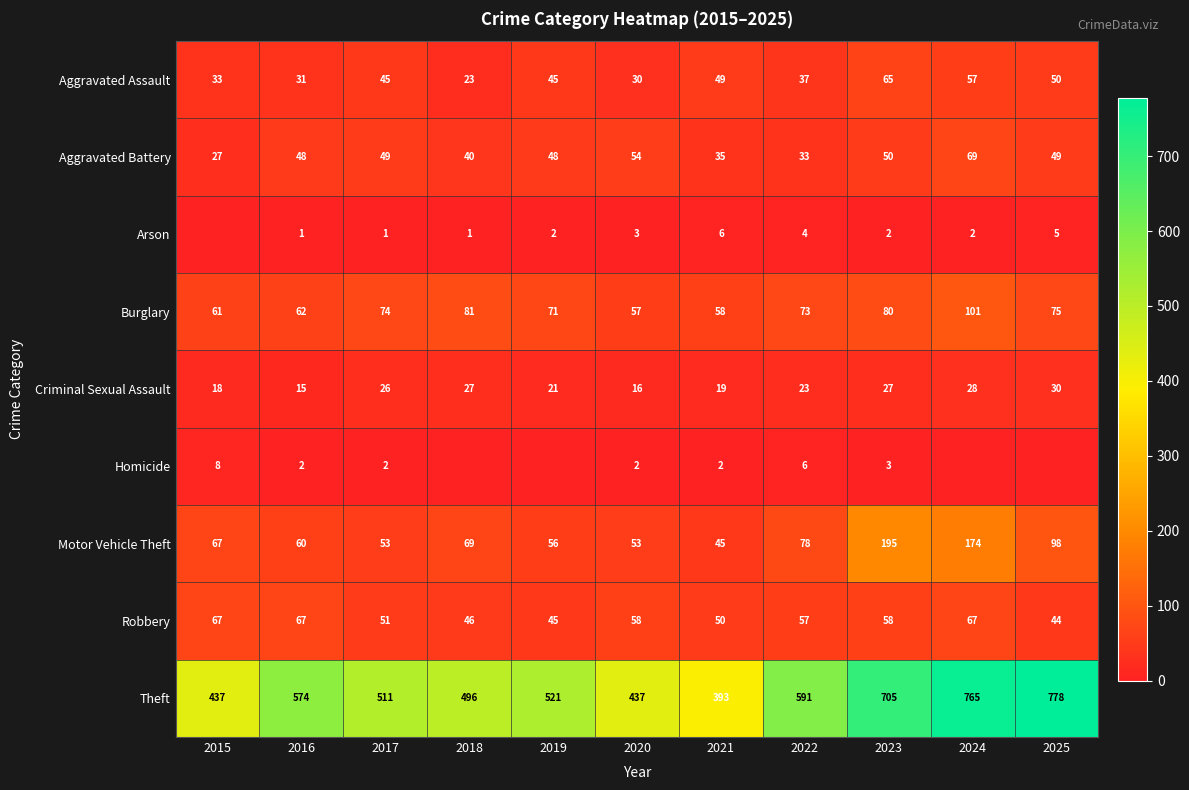

Is it true that Aggravated Battery equals 48 at 2016?

True